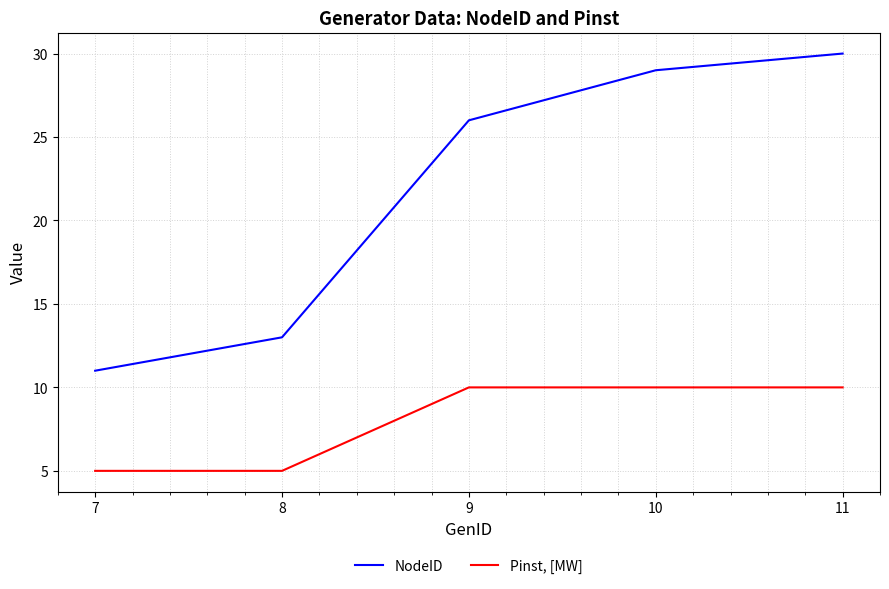

What are all the series names shown in the legend?

NodeID, Pinst, [MW]